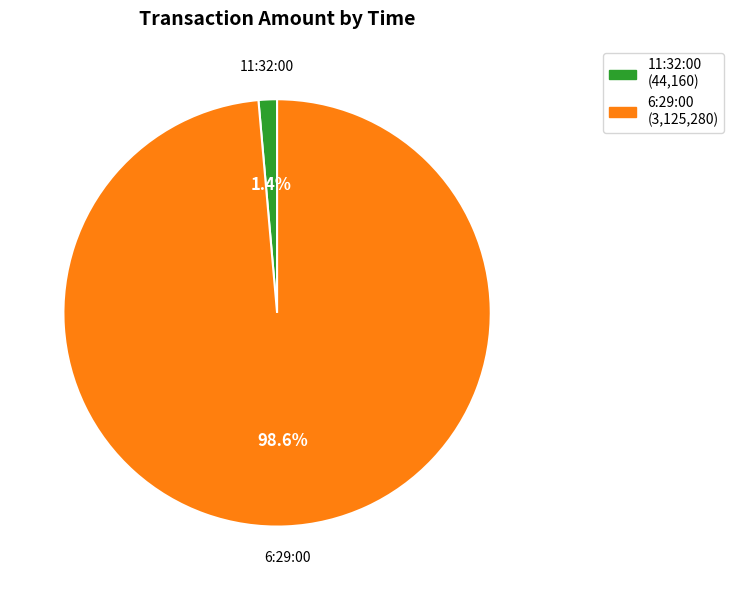

What percentage is the 6:29:00 slice, to the nearest percent?

99%